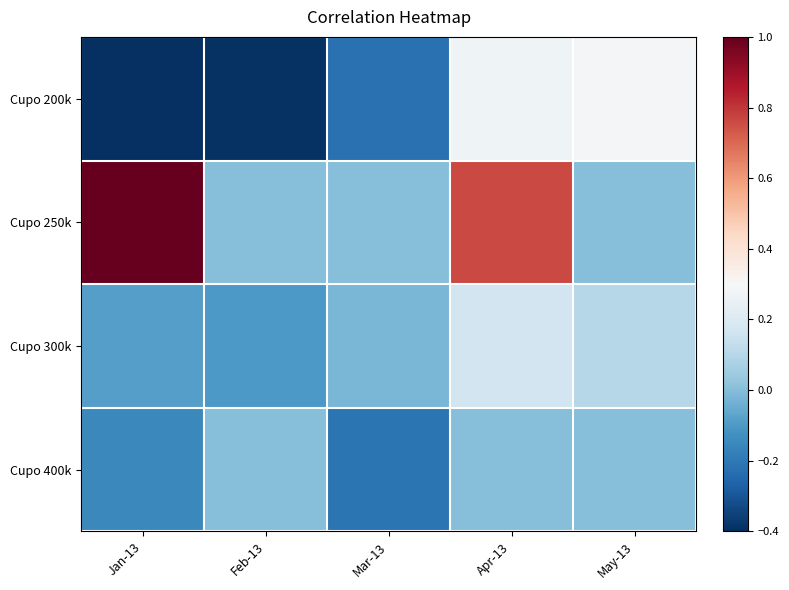

What is the total value across all series at Mar-13?

-0.5